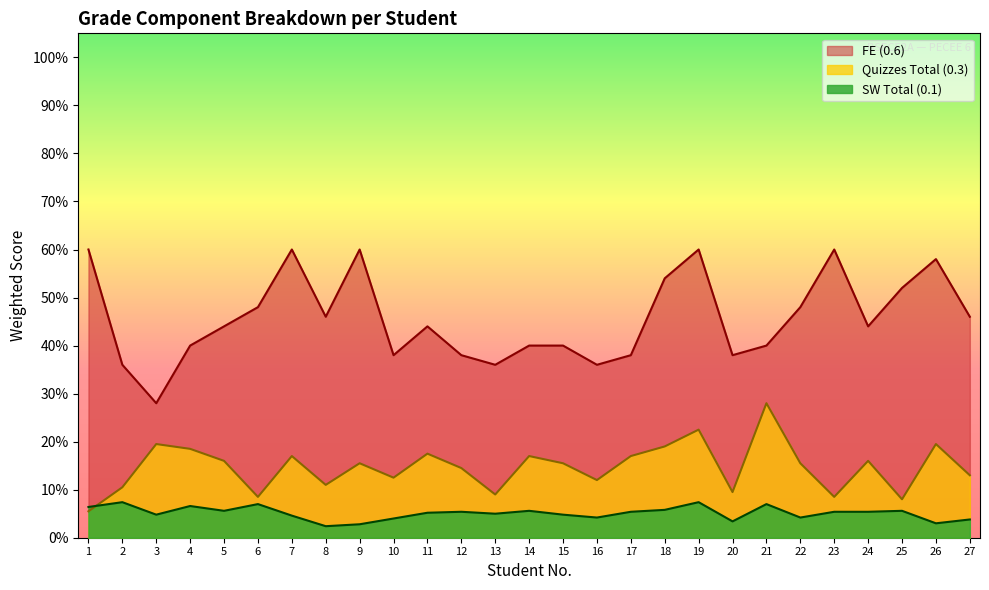

Reading right to left, what are all the values shown in this chart?

Quizzes Total (0.3): 0.1	0.2	0.1	0.2	0.1	0.2	0.3	0.1	0.2	0.2	0.2	0.1	0.2	0.2	0.1	0.1	0.2	0.1	0.2	0.1	0.2	0.1	0.2	0.2	0.2	0.1	0.1
SW Total (0.1): 0.0	0.0	0.1	0.1	0.1	0.0	0.1	0.0	0.1	0.1	0.1	0.0	0.0	0.1	0.1	0.1	0.1	0.0	0.0	0.0	0.0	0.1	0.1	0.1	0.0	0.1	0.1
FE (0.6): 0.5	0.6	0.5	0.4	0.6	0.5	0.4	0.4	0.6	0.5	0.4	0.4	0.4	0.4	0.4	0.4	0.4	0.4	0.6	0.5	0.6	0.5	0.4	0.4	0.3	0.4	0.6